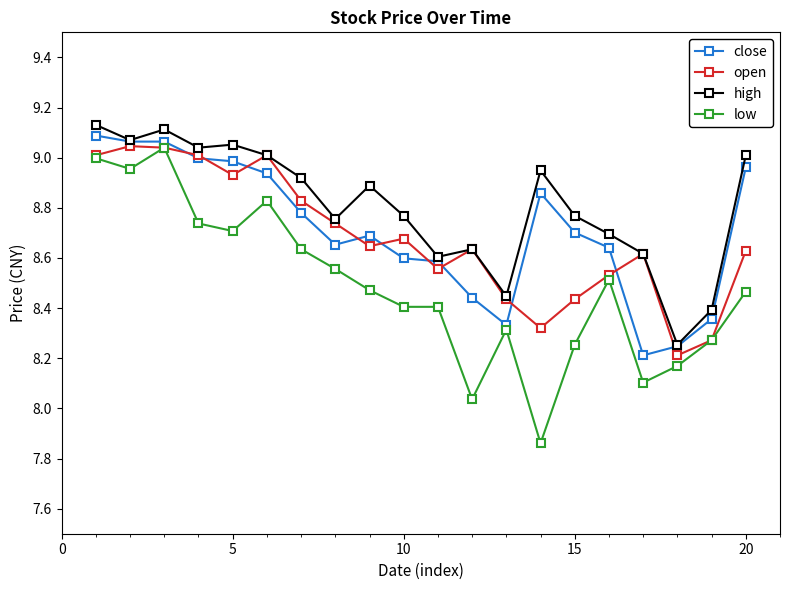

True or false: low and high intersect in this chart.

False